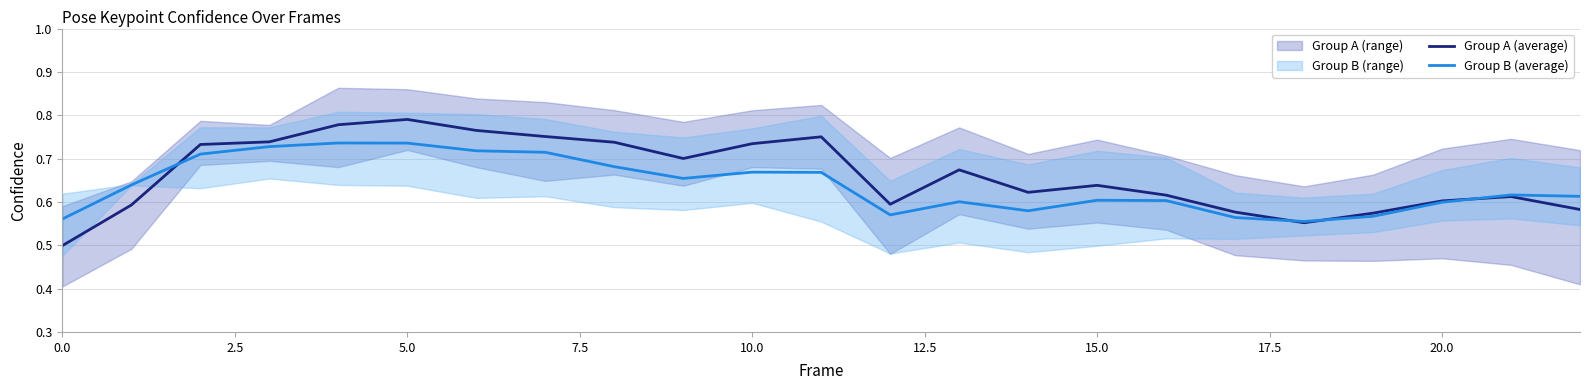

The Group B (average) series shows 0.1 at 20.0. True or false?

False